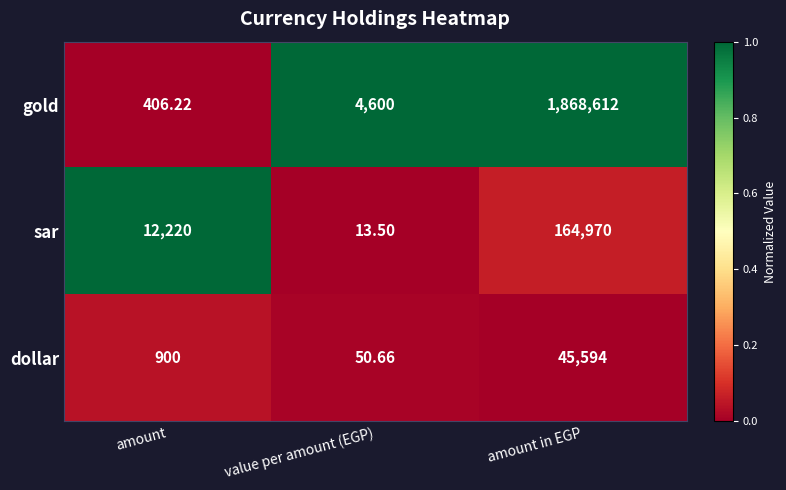

Which series has the largest total across all categories?

gold